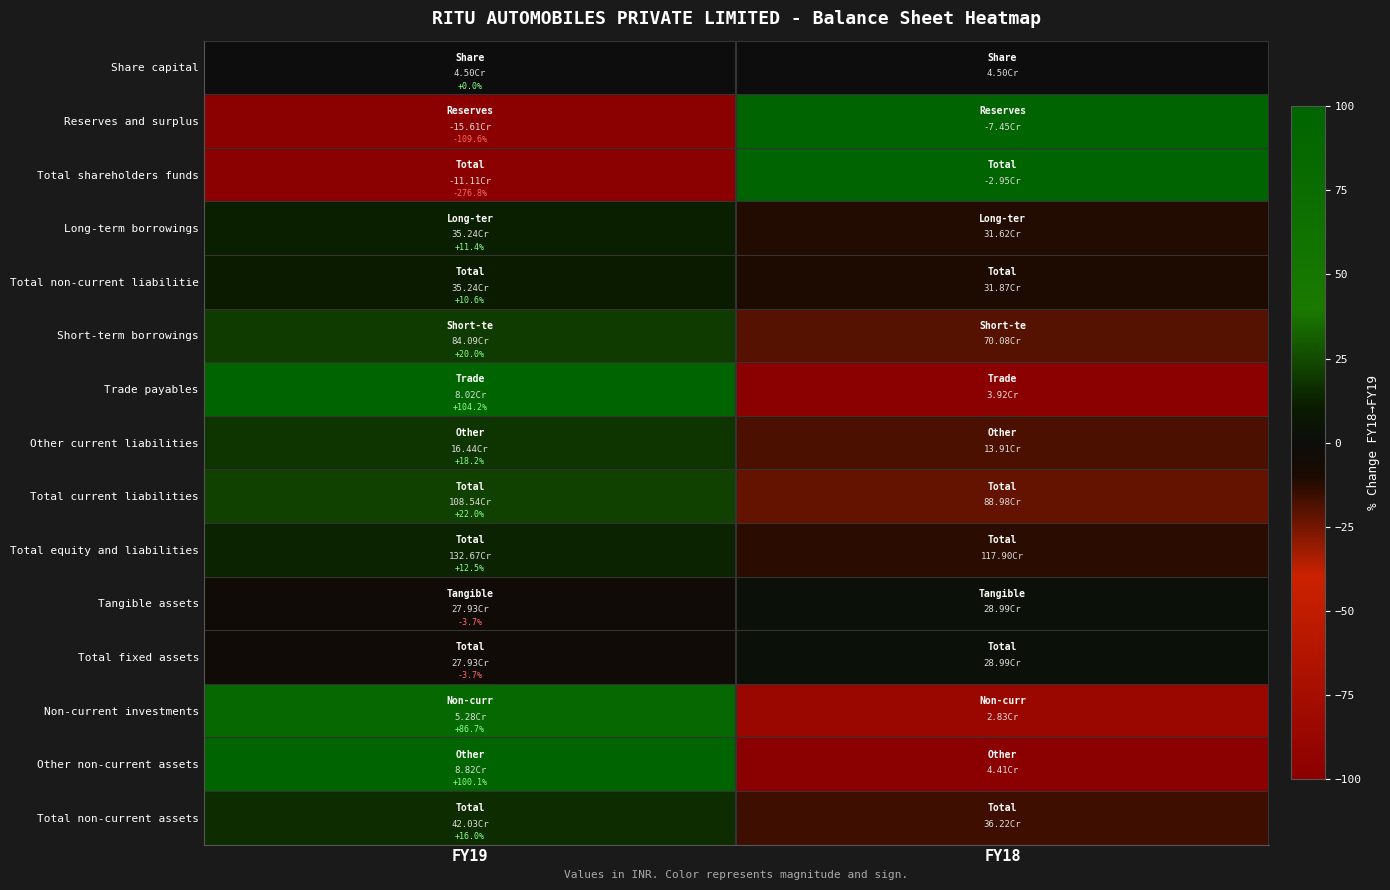

Is it true that Other current liabilities equals -7.9 at FY18?

False